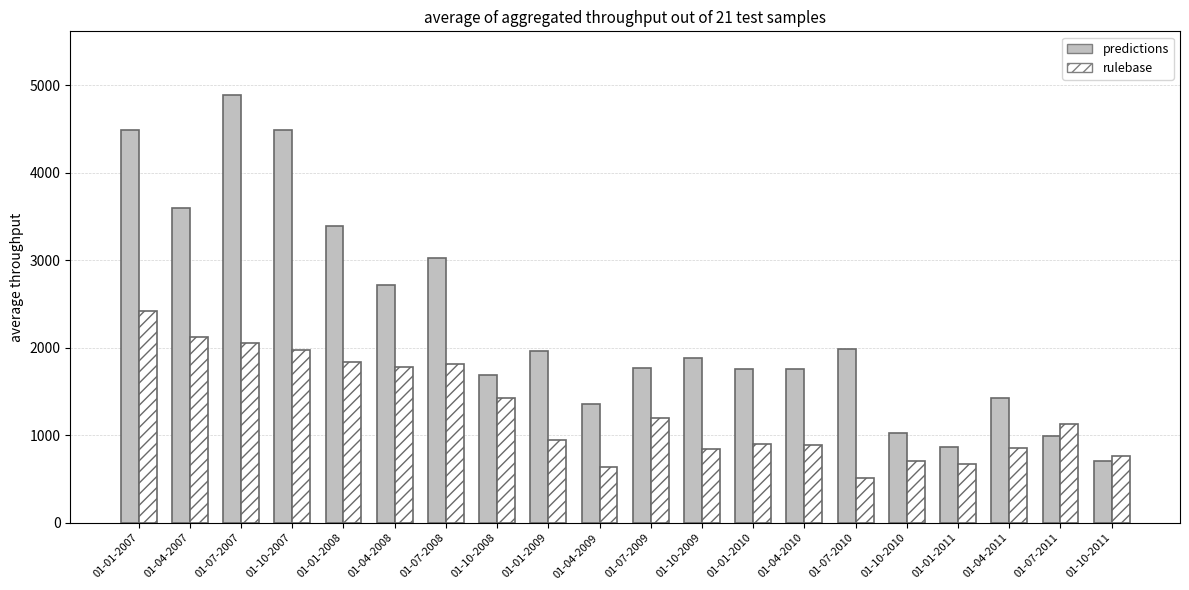

What is the spread (max minus min) of values at 01-07-2010?

1467